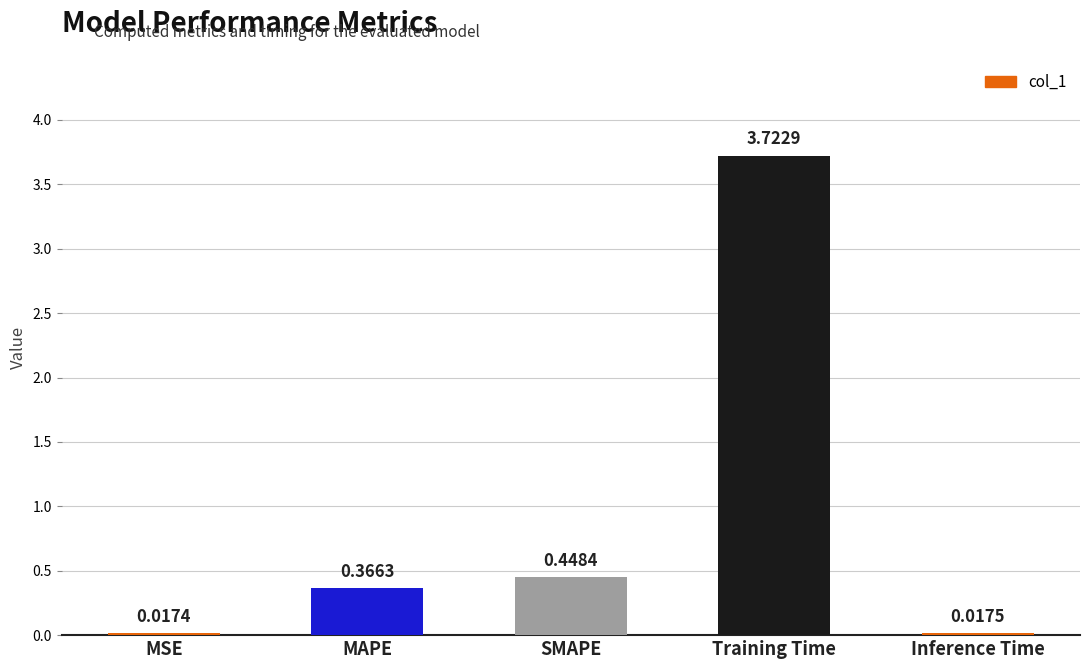

What is the label of the 4th bar from the left?

Training Time